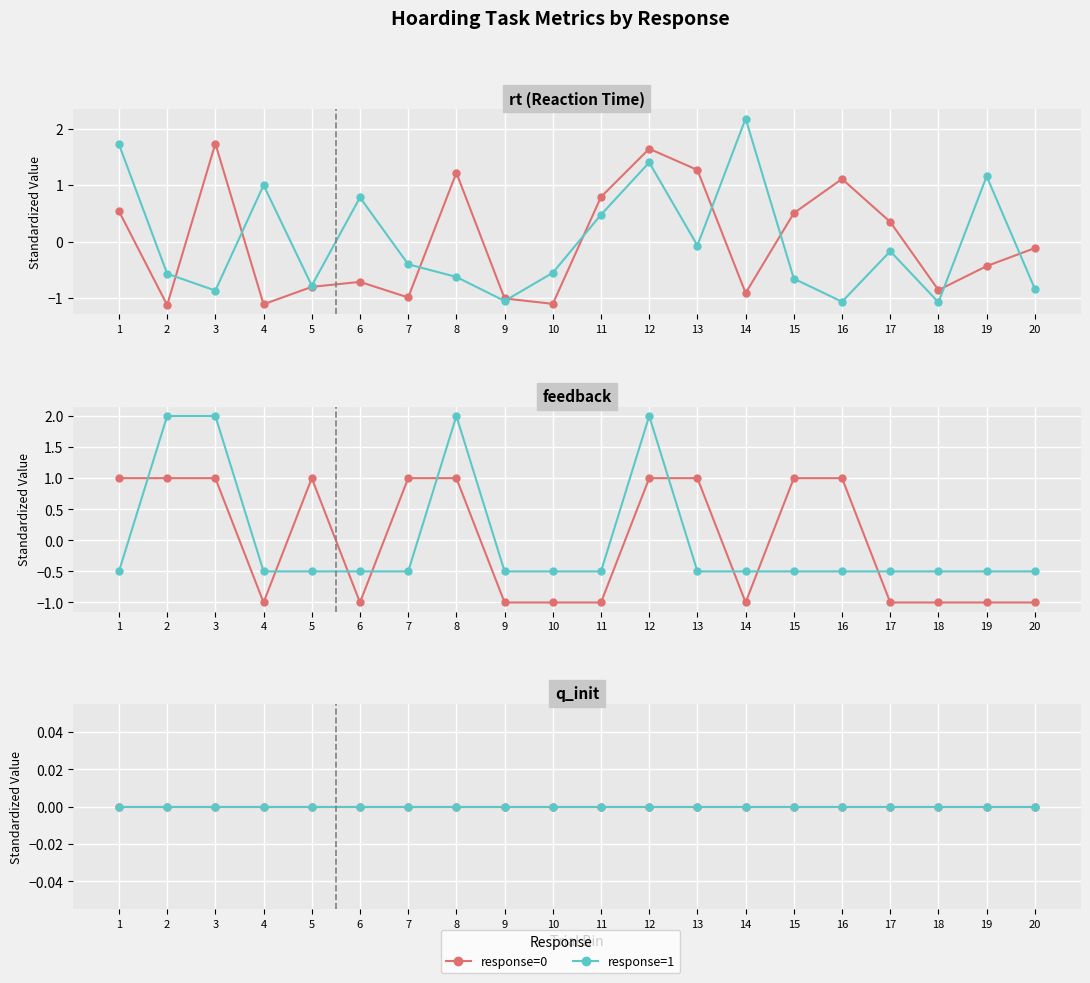

How many data points in feedback_response1 are above 0?

4